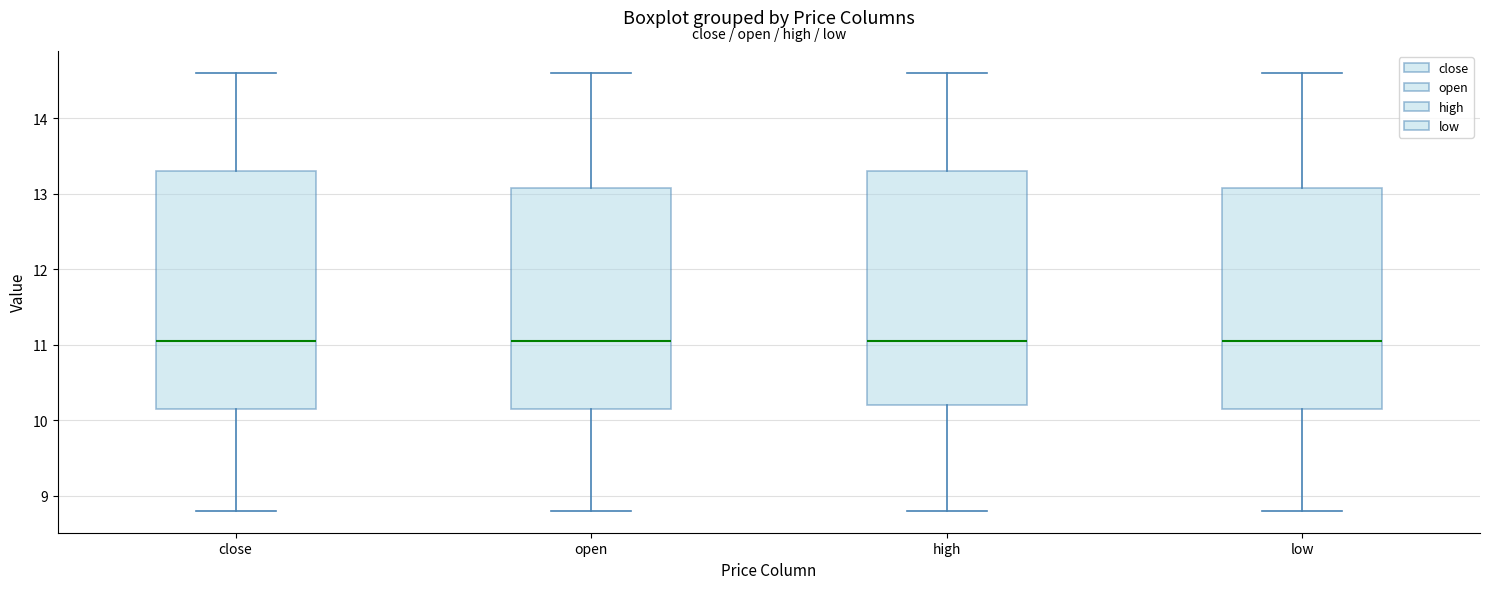

Reading left to right, transcribe this box plot: for each box, give where its median line is, the range the box spans, and where its two whiskers end, as read against the y-axis. The values are not printed on the chart, so give them approximately, as read against the axis.

close: median 11.1, box 10.2 to 13.3, whiskers 8.8 to 14.6
open: median 11.1, box 10.2 to 13.1, whiskers 8.8 to 14.6
high: median 11.1, box 10.2 to 13.3, whiskers 8.8 to 14.6
low: median 11.1, box 10.2 to 13.1, whiskers 8.8 to 14.6